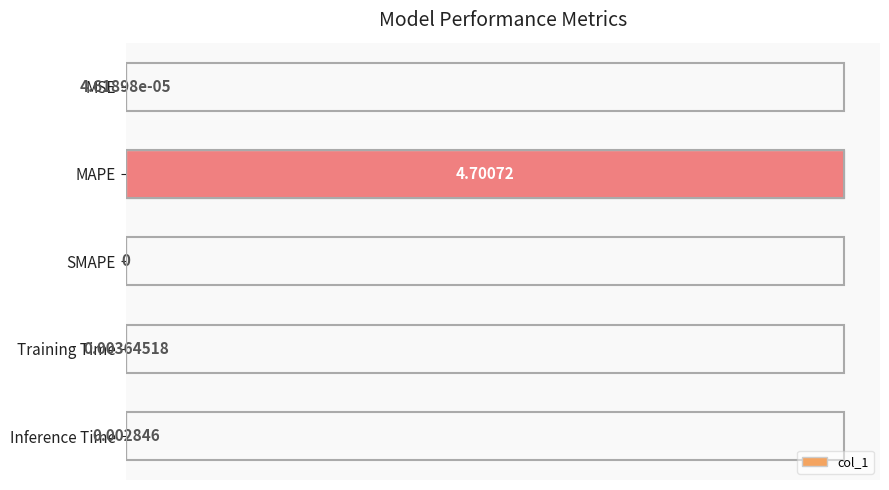

At which category does the chart reach its peak across all series?

MAPE